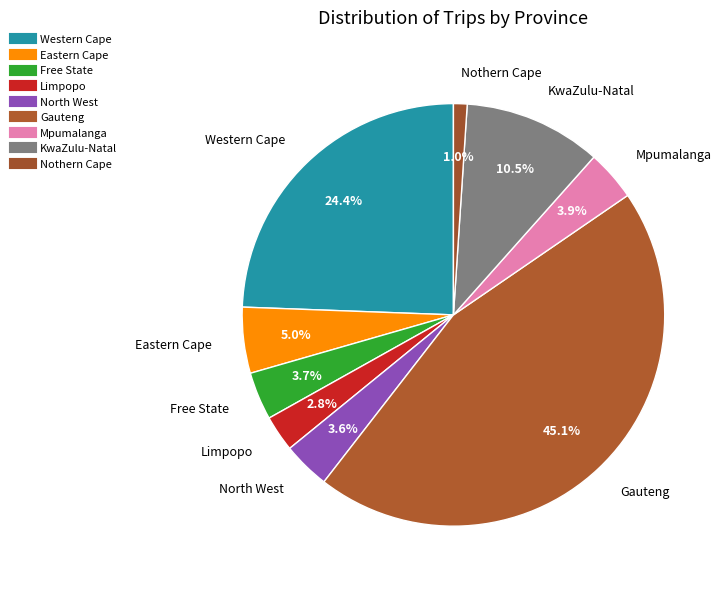

To the nearest percent, what percentage of the pie is Mpumalanga?

4%